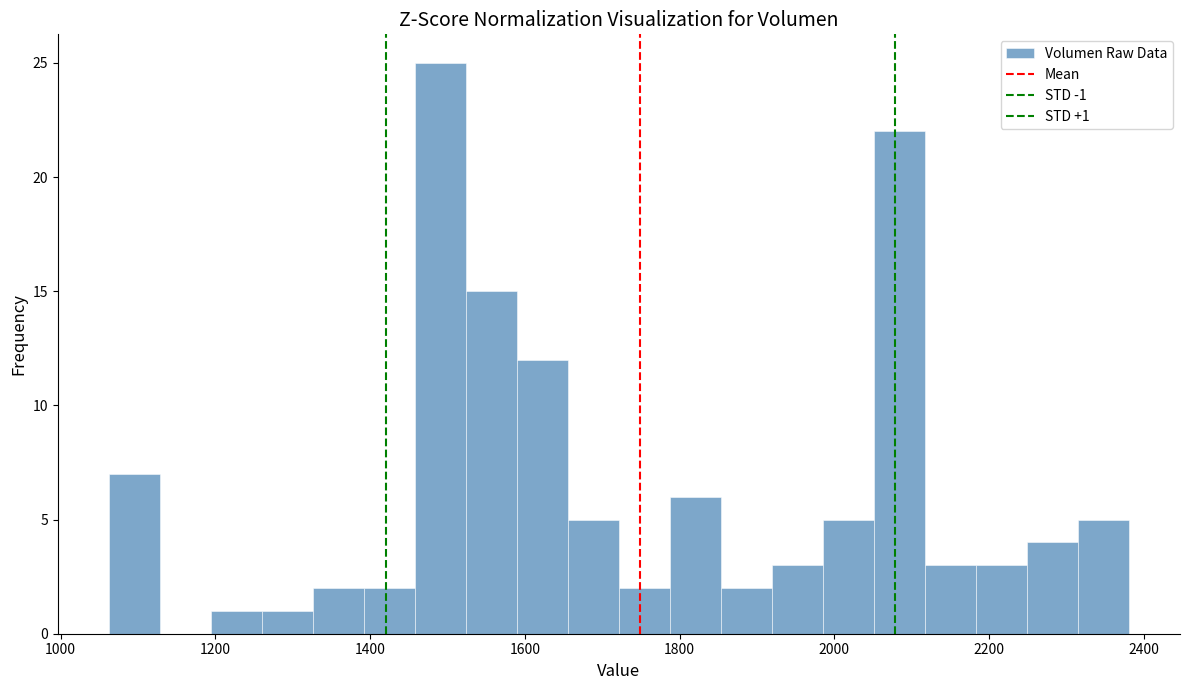

Around what value on the x-axis is the tallest bar? Give the approximate position of its centre, as read against the axis.

1500